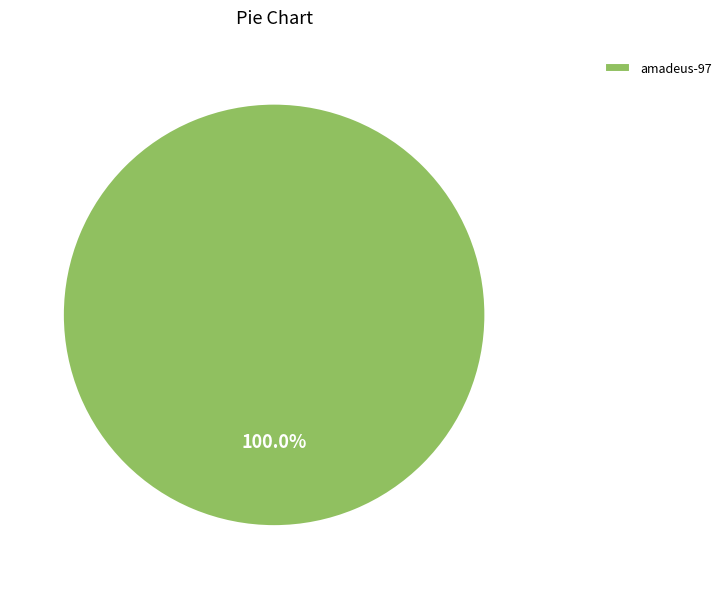

Does any single category account for the majority?

Yes